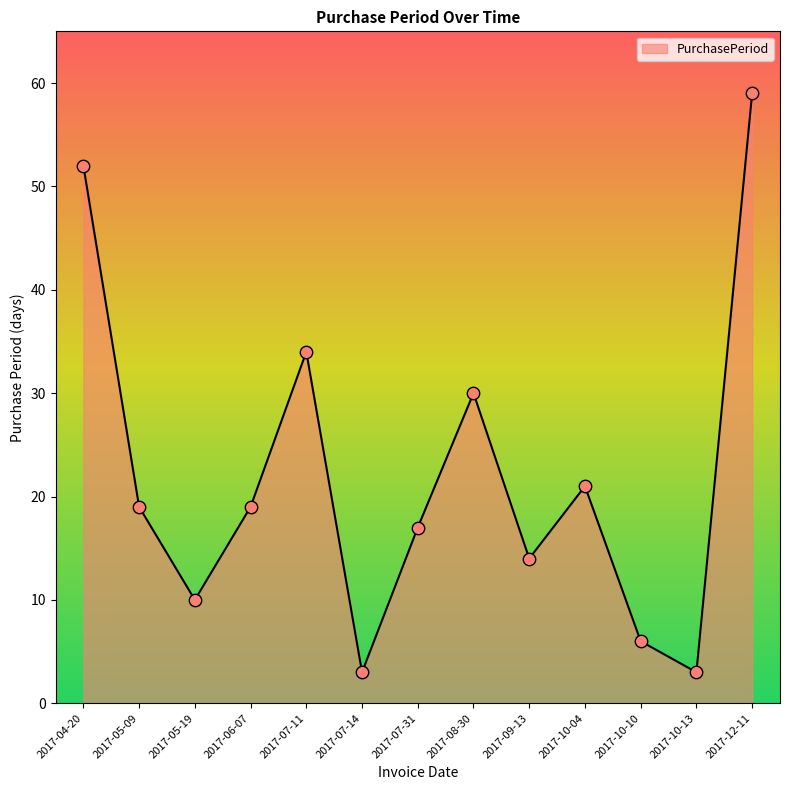

Which has a higher value, 2017-05-09 or 2017-10-13?

2017-05-09